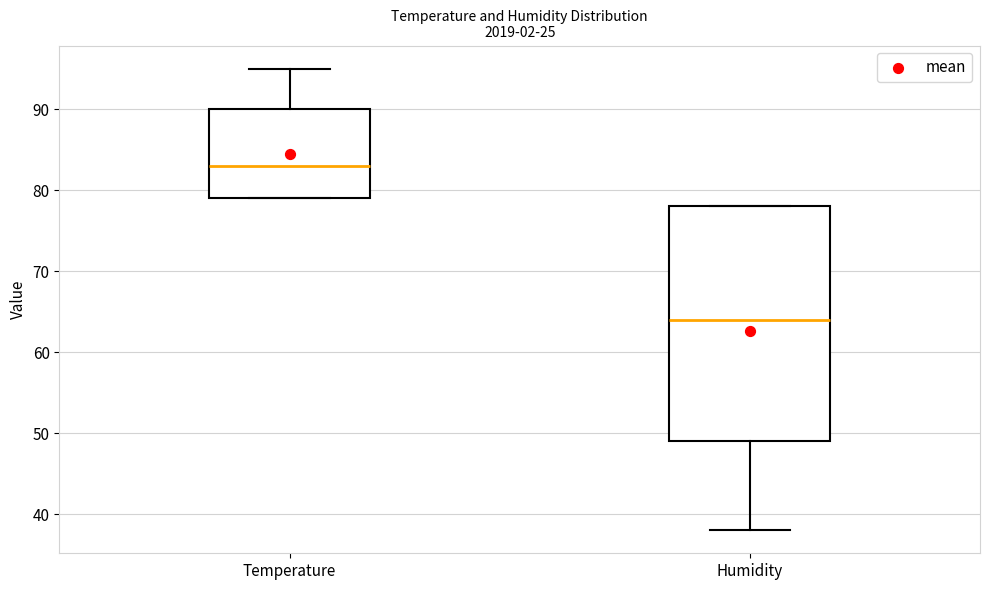

Where is the upper edge of the box for Temperature on the y-axis? The values are not printed on the chart, so give them approximately, as read against the axis.

90